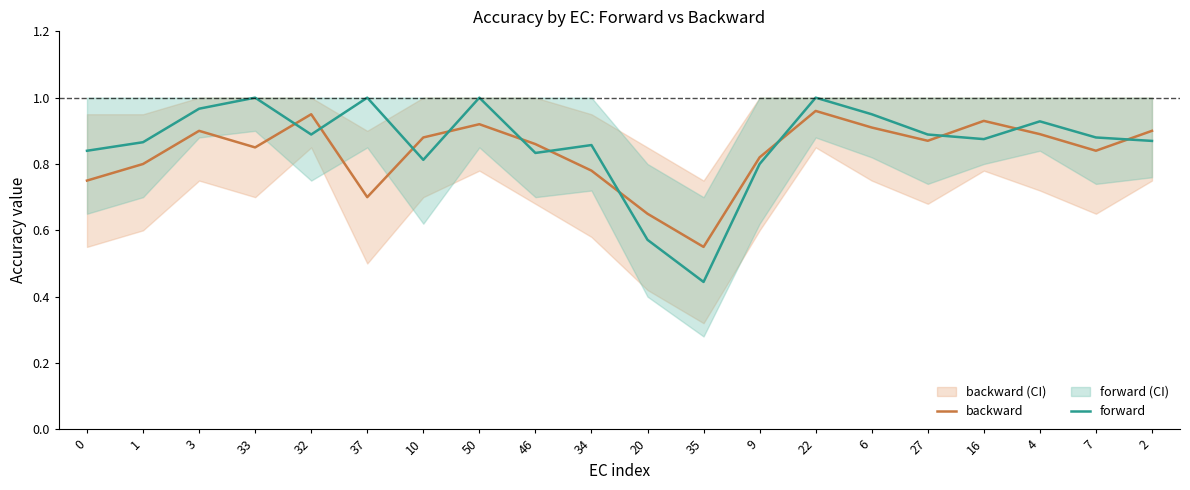

What is the label of the 8th point from the right?

9